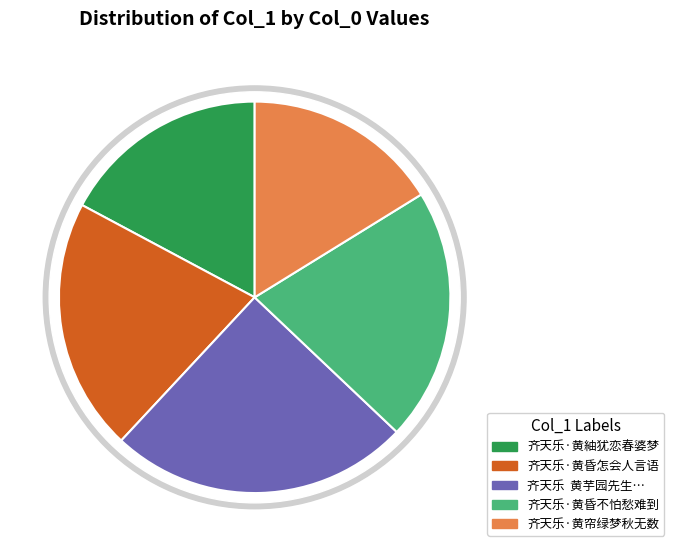

To the nearest percent, what is the difference between the largest and smallest slice percentages?

9%